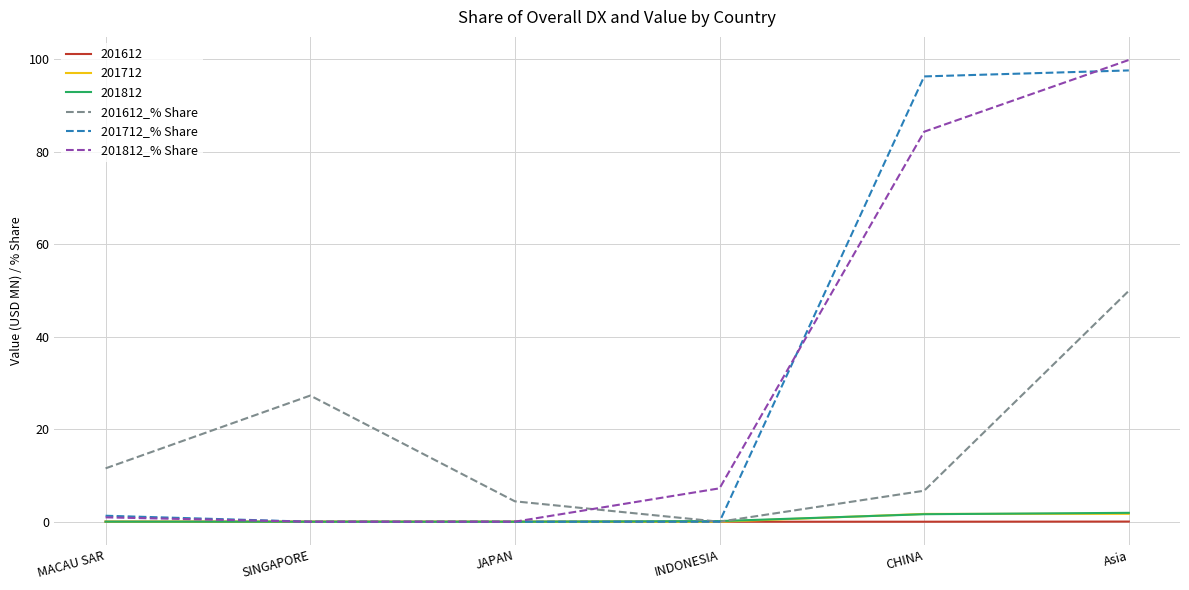

Read the 201612_% Share value at Asia.

50.0